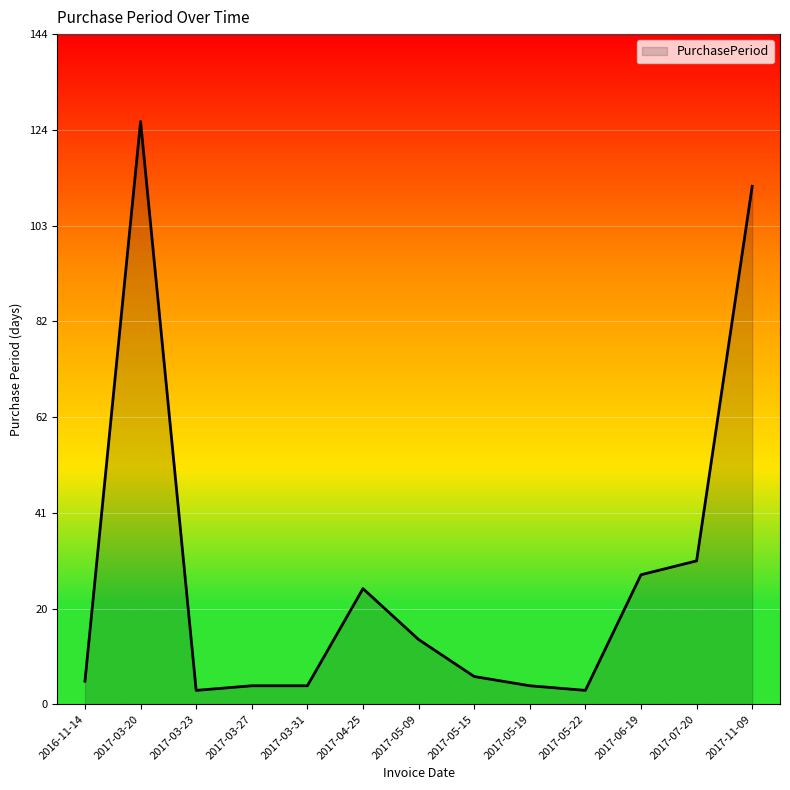

True or false: the data has more than 1 interior local peaks.

True